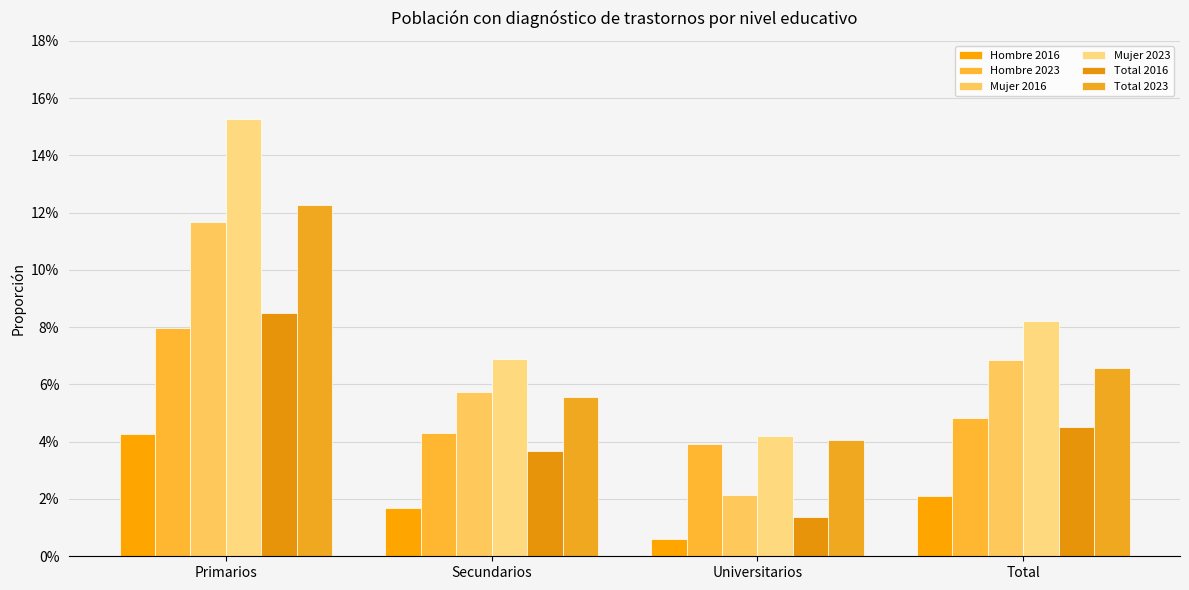

Does the chart contain any negative values?

No